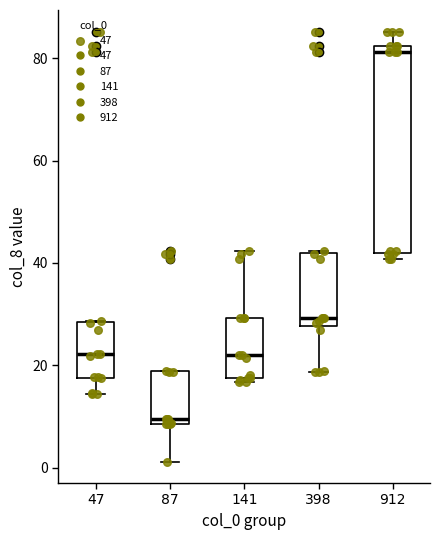

Reading left to right, transcribe this box plot: for each box, give where its median line is, the range the box spans, and where its two whiskers end, as read against the y-axis. The values are not printed on the chart, so give them approximately, as read against the axis.

47: median 22, box 18 to 28, whiskers 14 to 28
87: median 10, box 8 to 18, whiskers 2 to 18
141: median 22, box 18 to 30, whiskers 16 to 42
398: median 30, box 28 to 42, whiskers 18 to 42
912: median 82 (just below the box's upper edge), box 42 to 82, whiskers 40 to 86